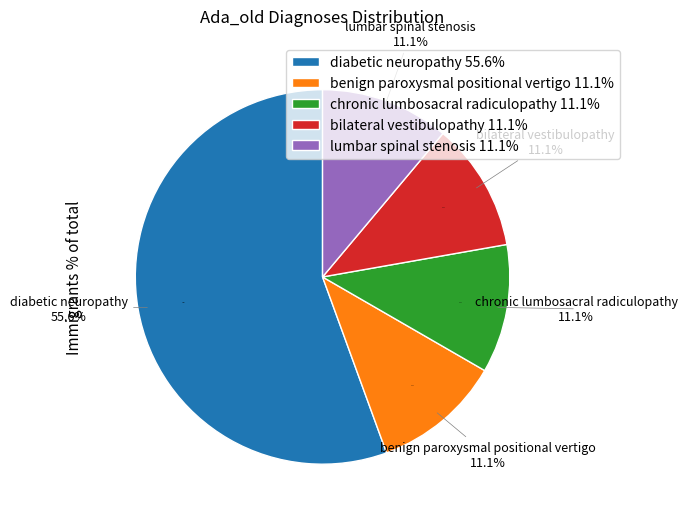

Which slice represents more than half of the pie?

diabetic neuropathy